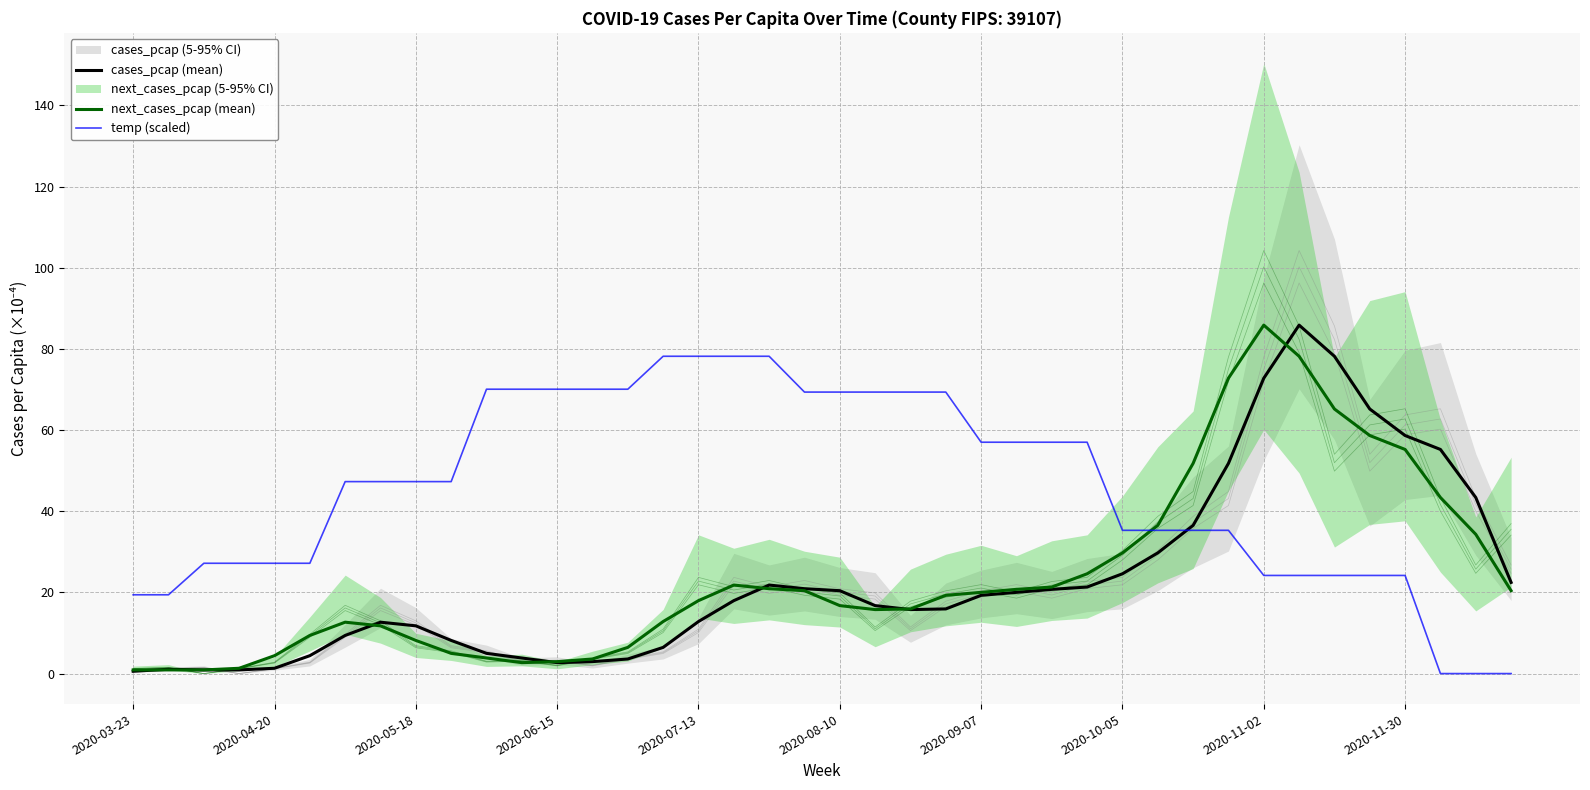

What is the approximate value of temp (scaled) at 26?

57.0